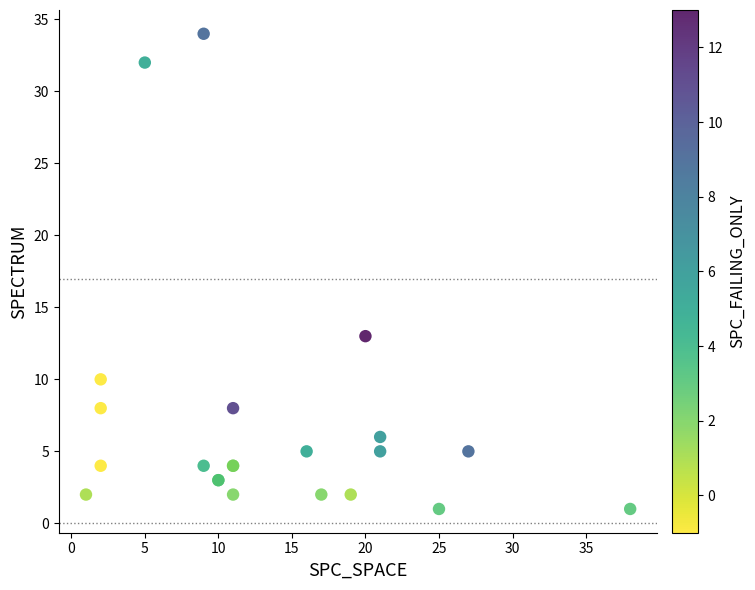

What Y value in the scatter plot is closest to 17?

13